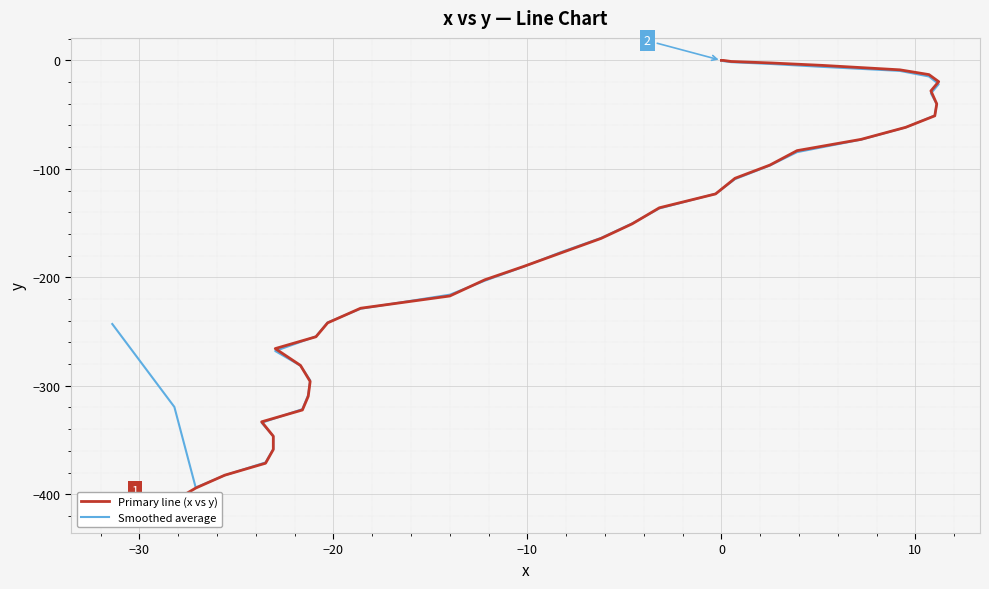

What is the difference between the maximum and minimum values in the Smoothed average series?

393.6